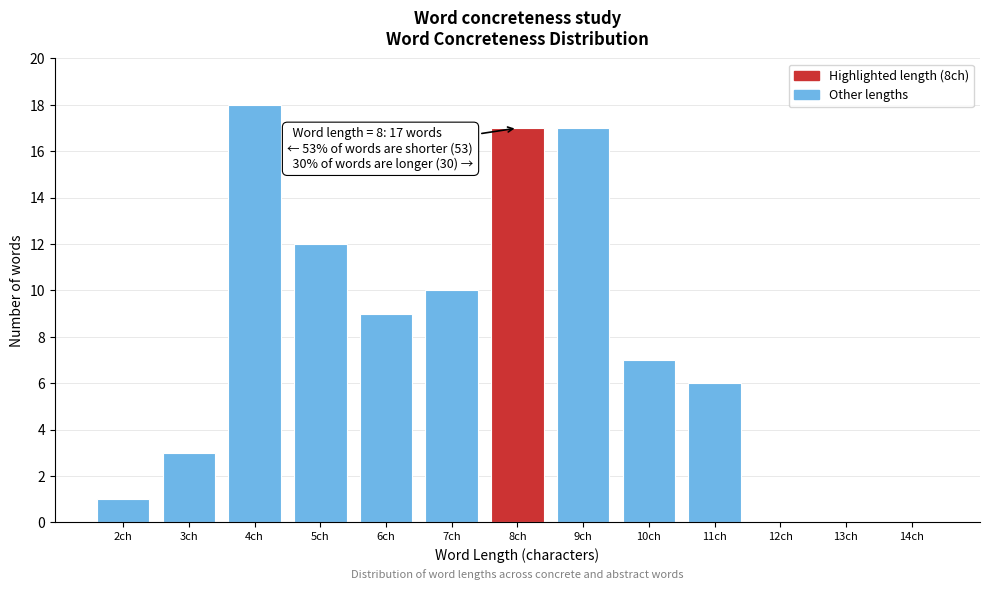

Reading right to left, list all the values displayed in this chart.

14ch=0	13ch=0	12ch=0	11ch=6	10ch=7	9ch=17	8ch=17	7ch=10	6ch=9	5ch=12	4ch=18	3ch=3	2ch=1